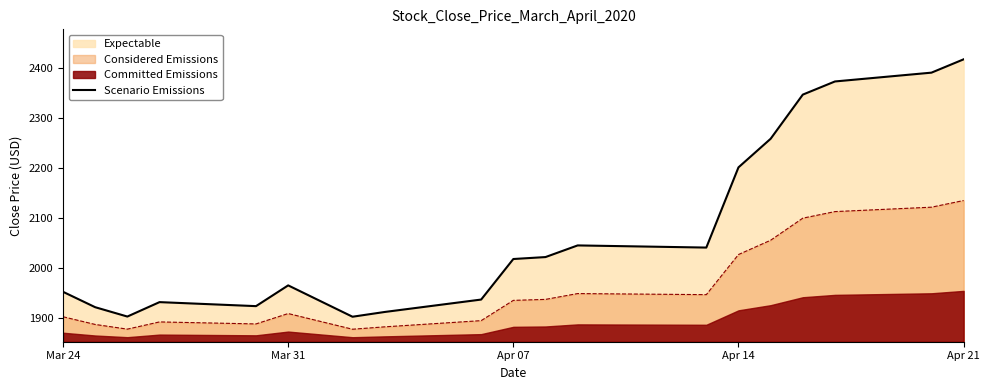

Is it true that Considered Emissions equals 1361.1 at Apr 21?

False